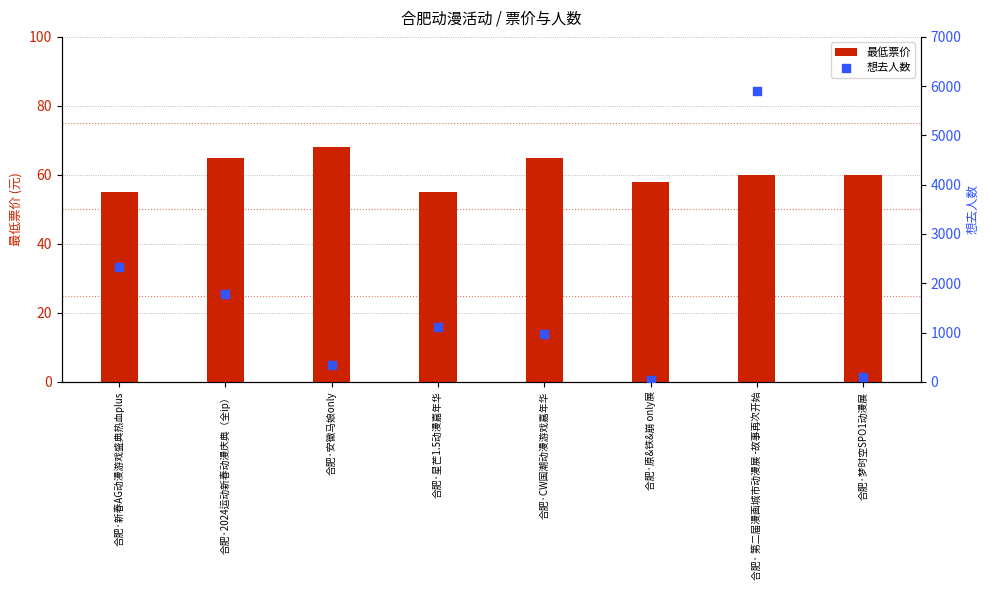

What are all the series names shown in the legend?

最低票价, 想去人数